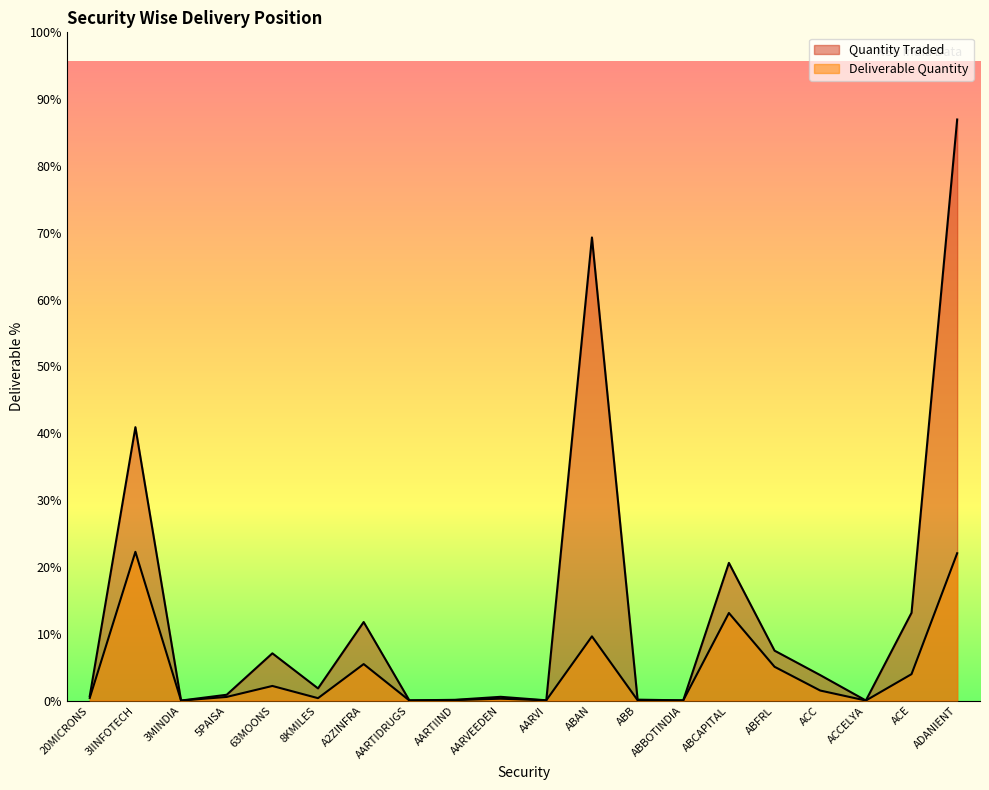

True or false: Deliverable Quantity and Quantity Traded cross at least once.

False